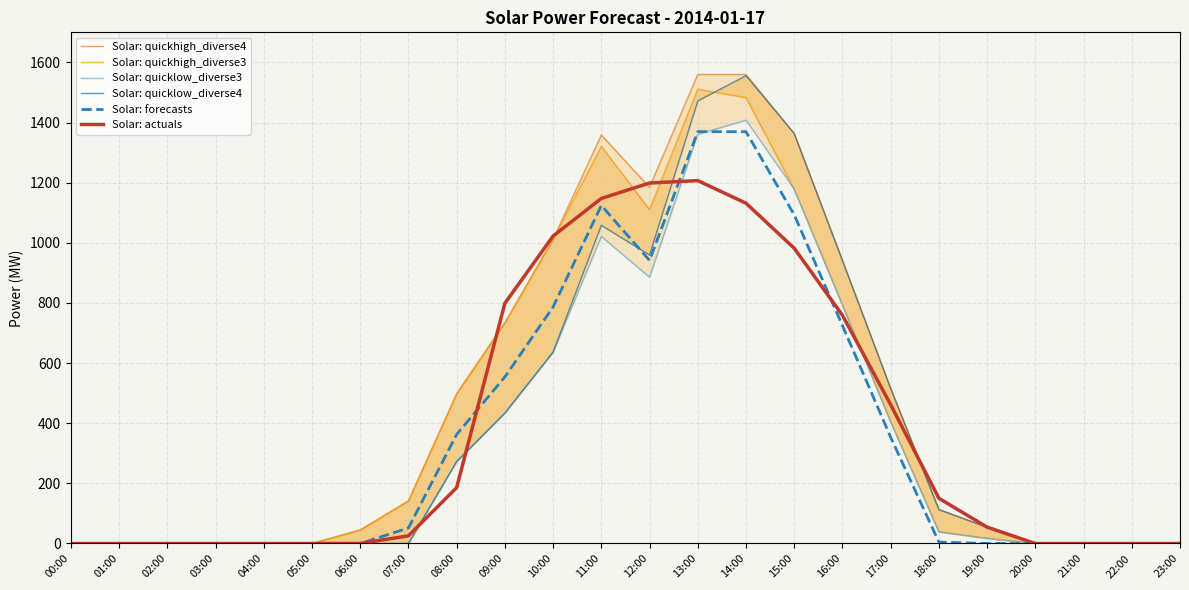

The Solar: quicklow_diverse4 series shows 2599.1 at 13:00. True or false?

False